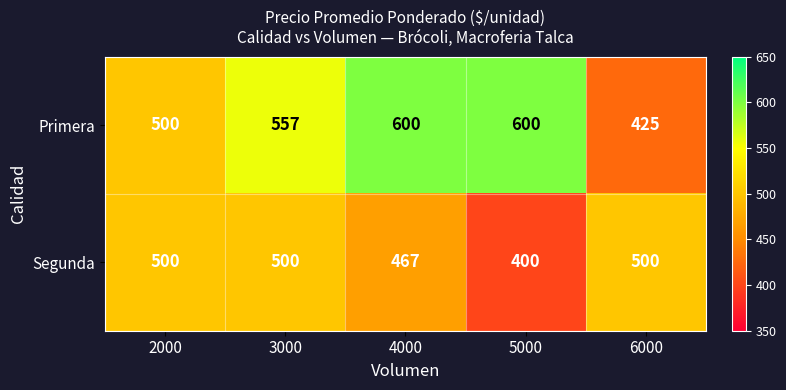

Where is Primera nearest to the value 512?

2000